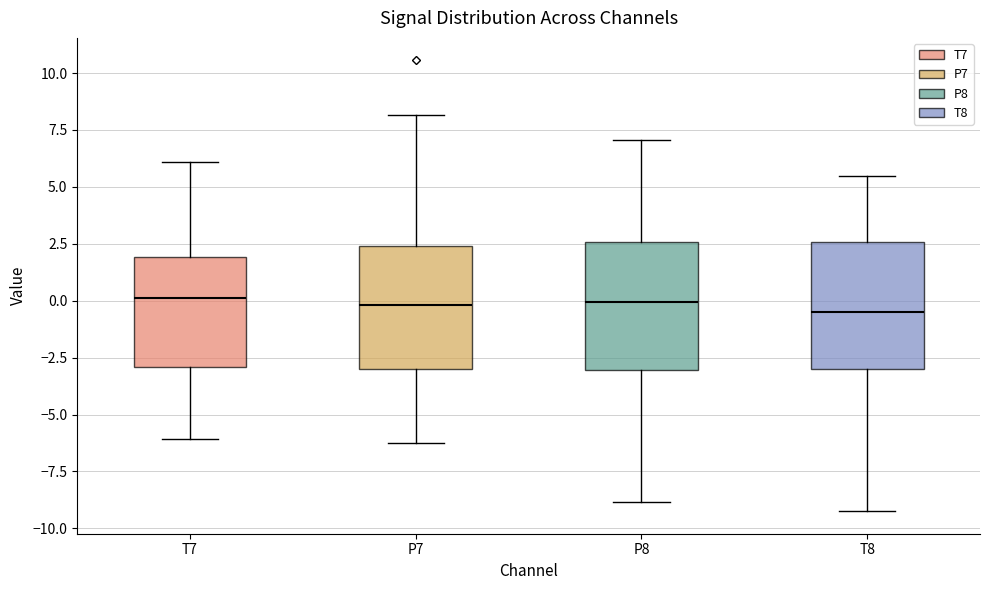

Reading left to right, transcribe this box plot: for each box, give where its median line is, the range the box spans, and where its two whiskers end, as read against the y-axis. The values are not printed on the chart, so give them approximately, as read against the axis.

T7: median 0.0, box -3.0 to 2.0, whiskers -6.0 to 6.0
P7: median 0.0, box -3.0 to 2.5, whiskers -6.0 to 8.0
P8: median 0.0, box -3.0 to 2.5, whiskers -9.0 to 7.0
T8: median -0.5, box -3.0 to 2.5, whiskers -9.0 to 5.5